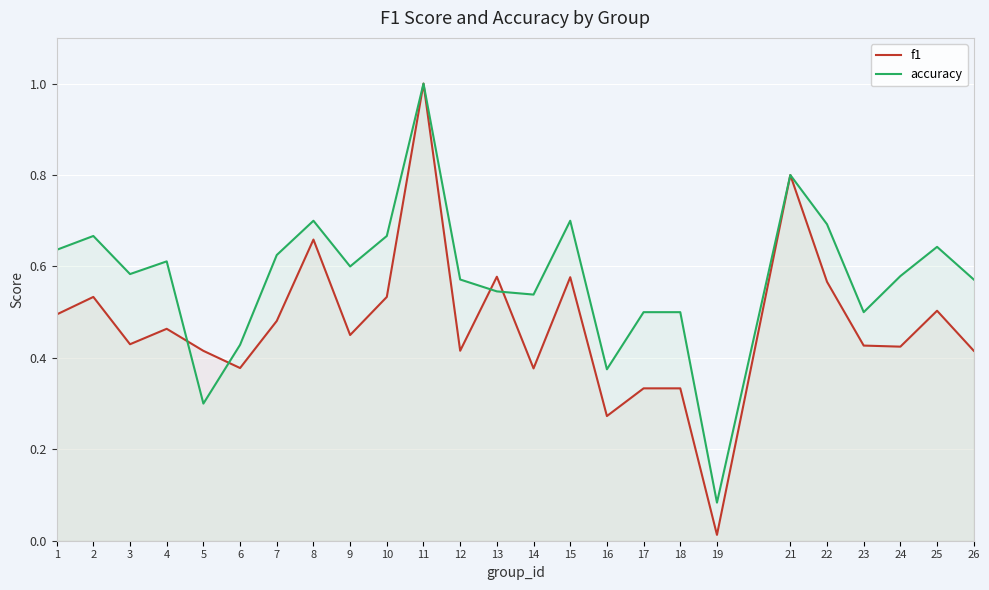

Reading left to right, list all the values displayed in this chart.

f1: 0.5	0.5	0.4	0.5	0.4	0.4	0.5	0.7	0.5	0.5	1.0	0.4	0.6	0.4	0.6	0.3	0.3	0.3	0.0	0.8	0.6	0.4	0.4	0.5	0.4
accuracy: 0.6	0.7	0.6	0.6	0.3	0.4	0.6	0.7	0.6	0.7	1.0	0.6	0.5	0.5	0.7	0.4	0.5	0.5	0.1	0.8	0.7	0.5	0.6	0.6	0.6